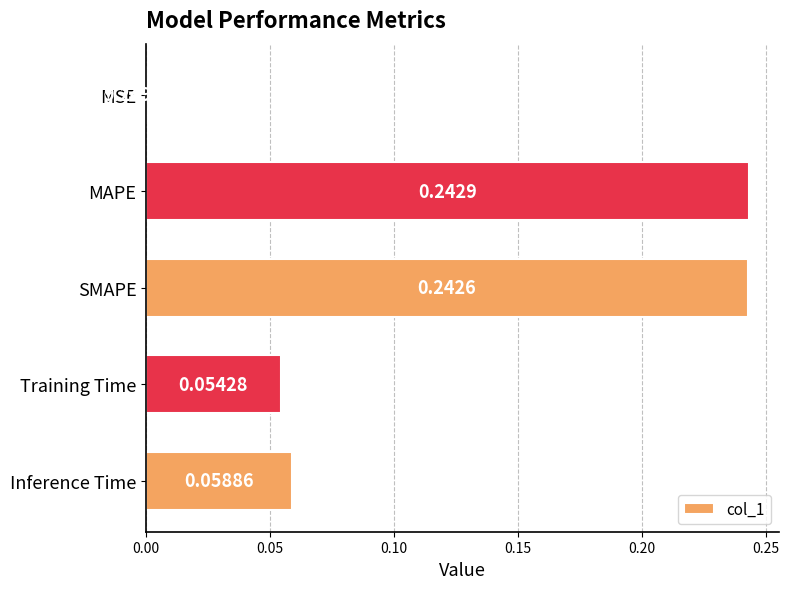

What is the sum of the values at SMAPE and Training Time?

0.3